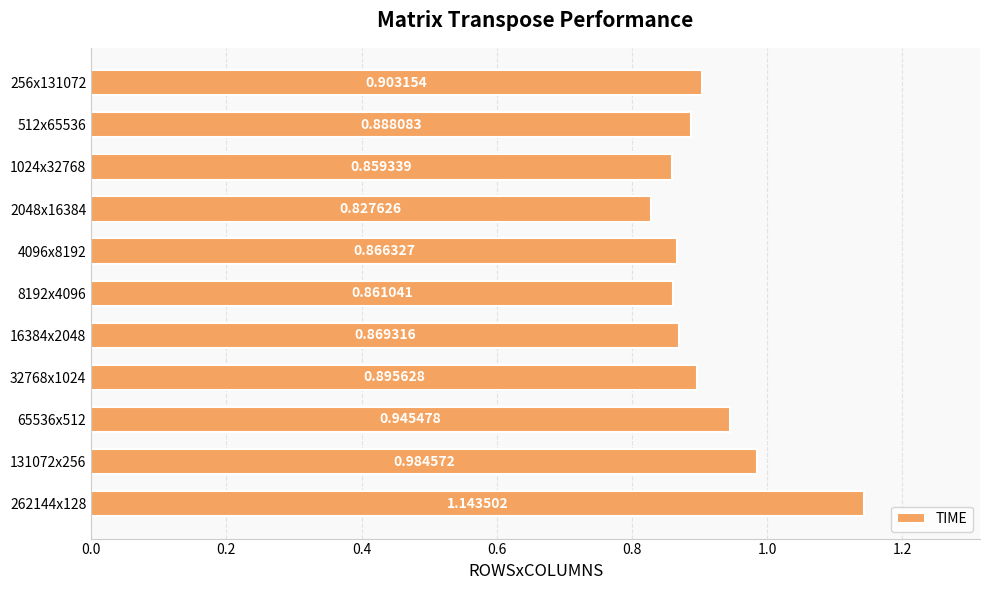

What is the difference between the maximum and minimum values?

0.3